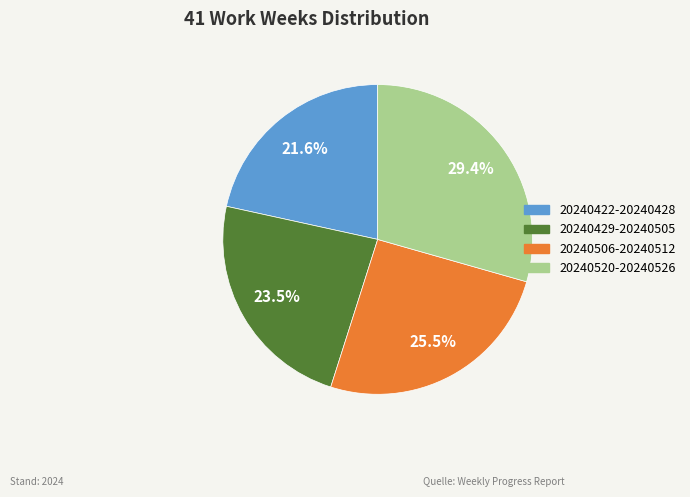

Is there any slice that represents more than half of the pie?

No